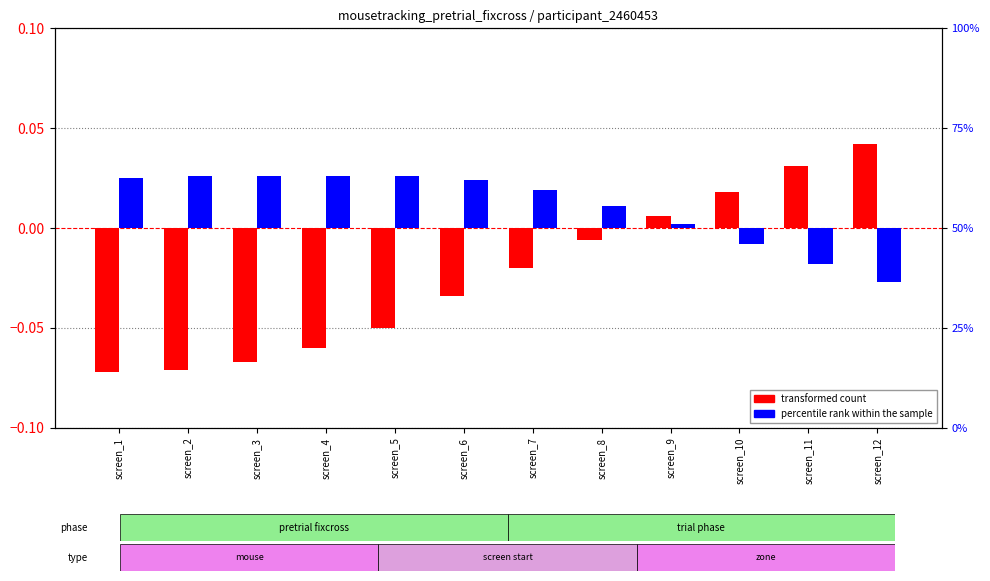

Rank the series by their maximum value, from lowest to highest.

percentile rank within the sample, transformed count